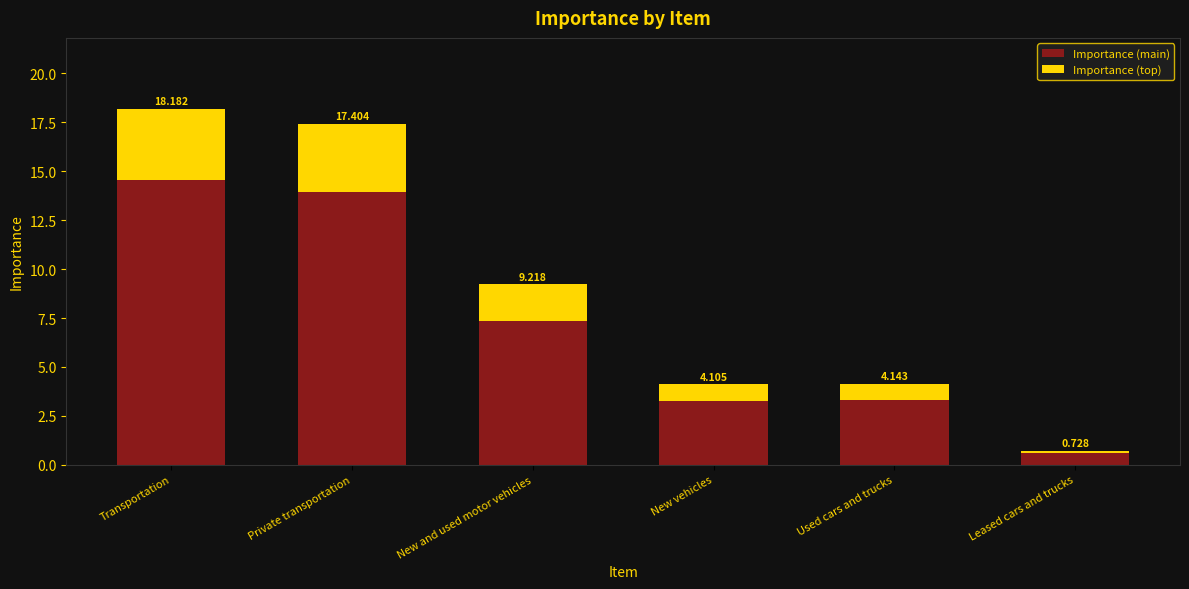

Does the chart contain stacked bars?

Yes